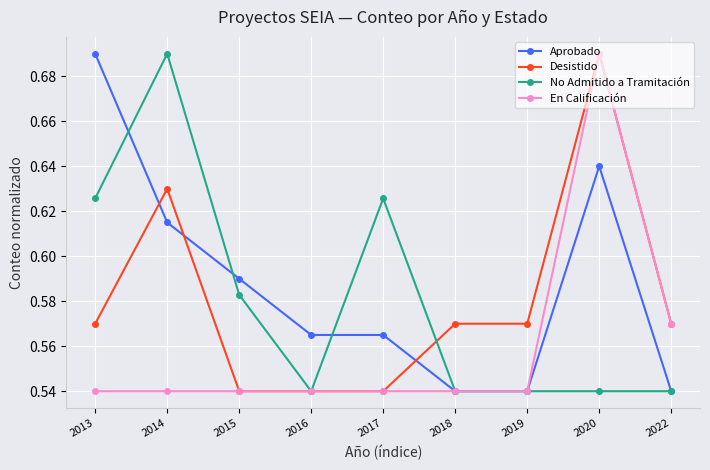

What is the total value across all series at 2019?

2.2